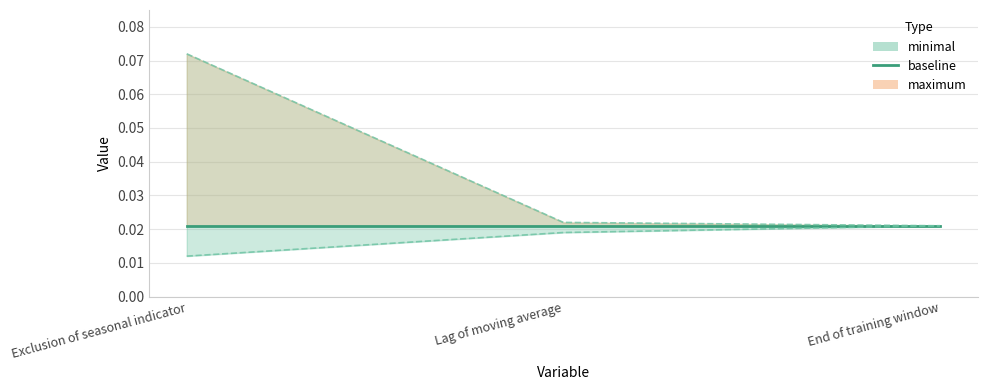

True or false: baseline has a value of 0.0 at Exclusion of seasonal indicator.

False